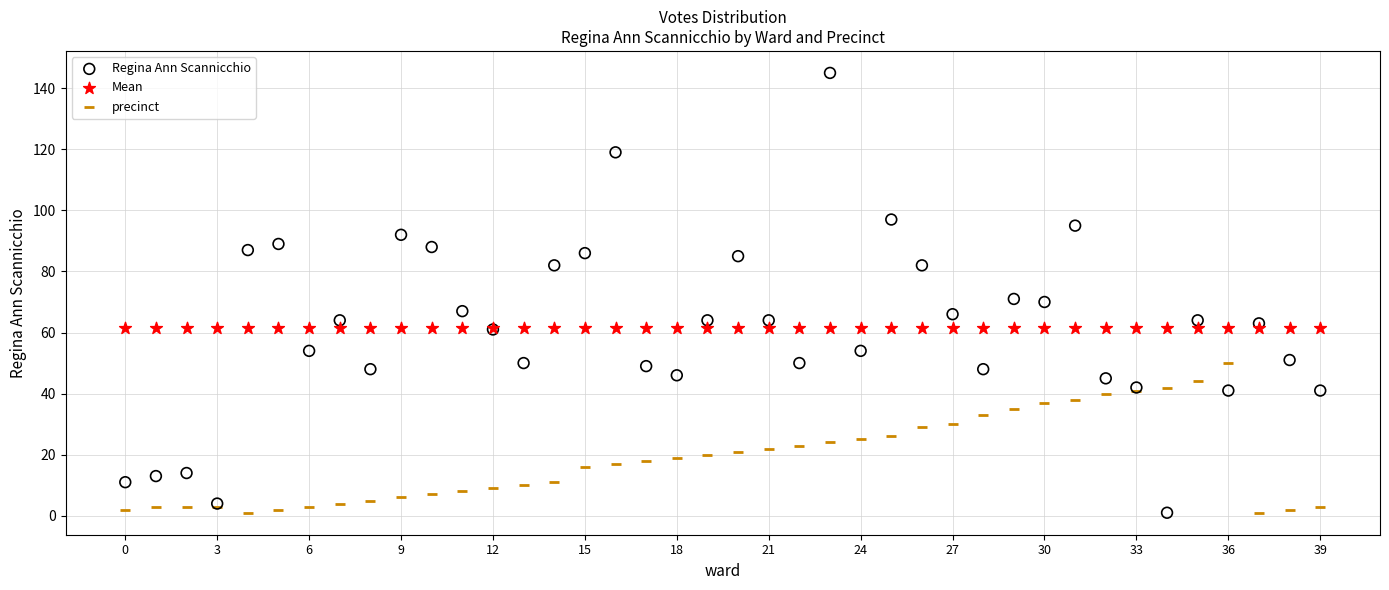

Which series reaches the maximum Y coordinate?

Regina Ann Scannicchio